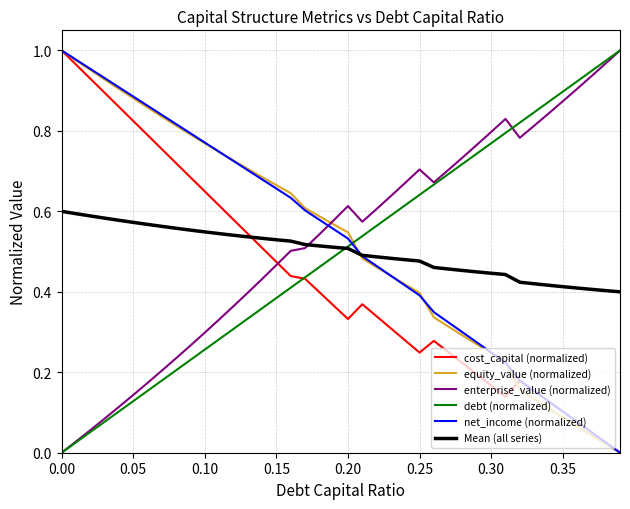

After their last crossing, which series has the higher values: equity_value (normalized) or debt (normalized)?

debt (normalized)